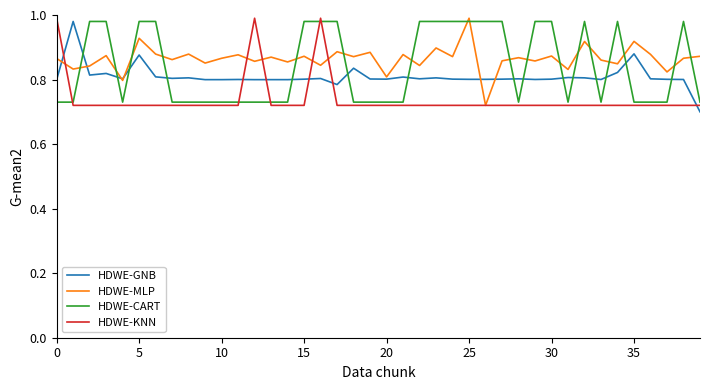

True or false: HDWE-CART and HDWE-GNB intersect in this chart.

True